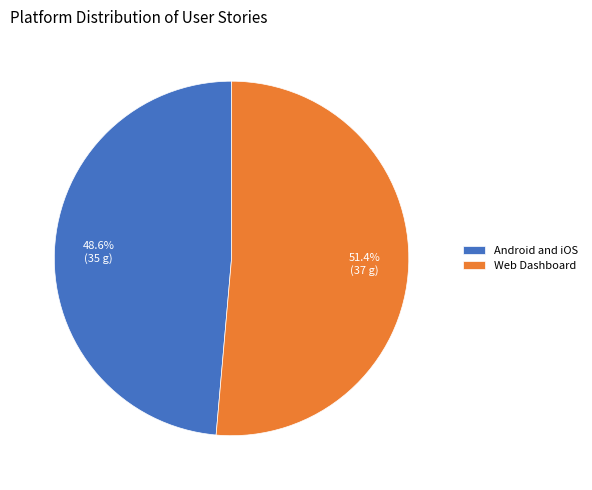

Is the sum of Web Dashboard and Android and iOS greater than half?

Yes